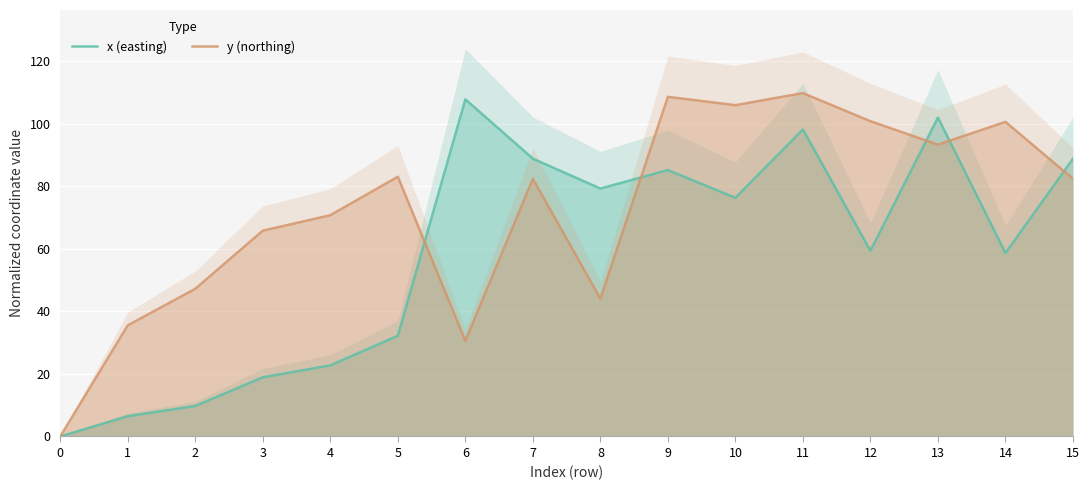

Between 1 and 5, which series saw the biggest shift?

y (northing)